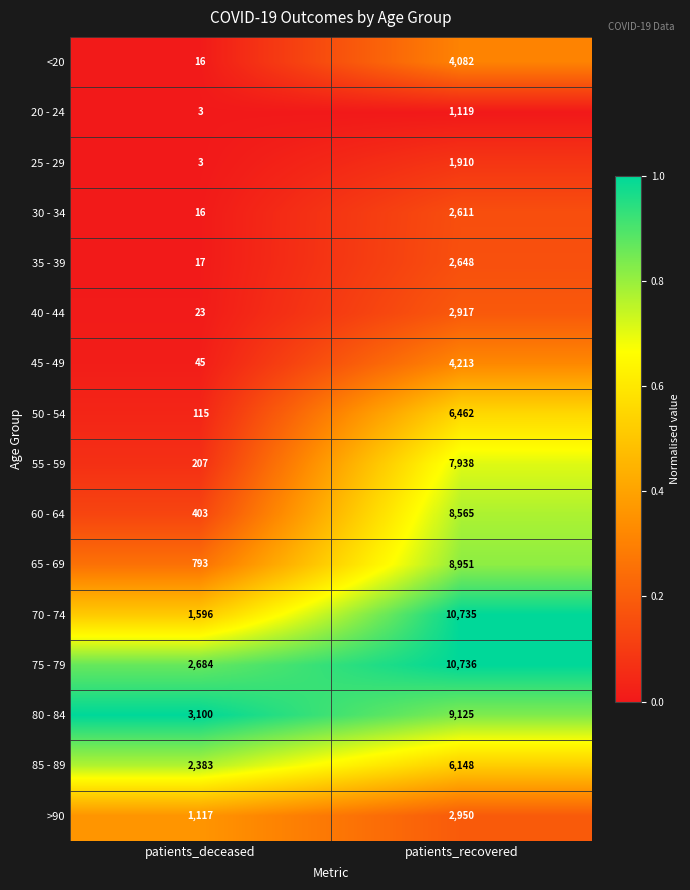

Which series has the largest range (max minus min)?

70 - 74